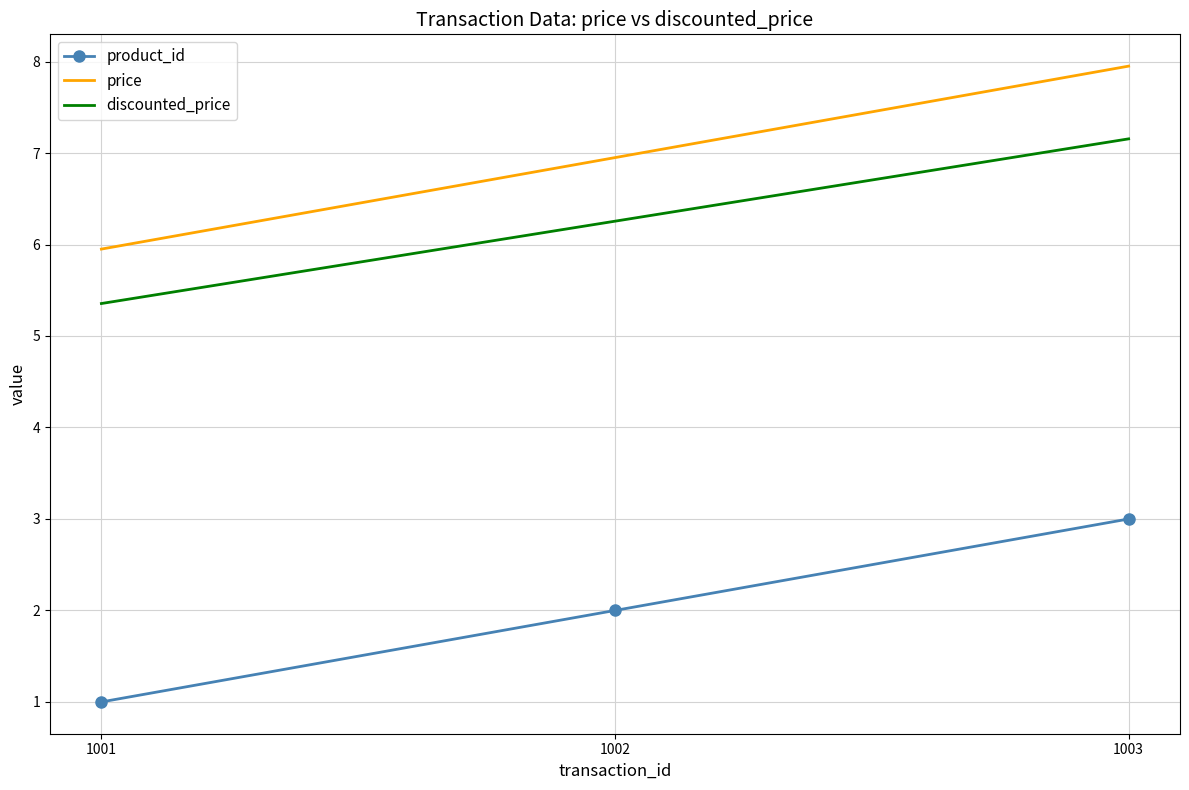

Rank the categories by price value from lowest to highest.

1001, 1002, 1003